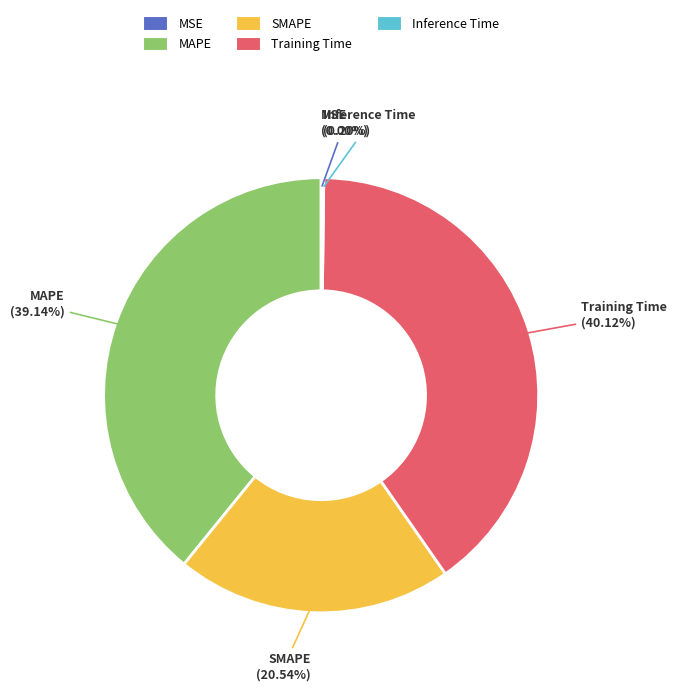

To the nearest percent, what portion does Training Time represent?

40%